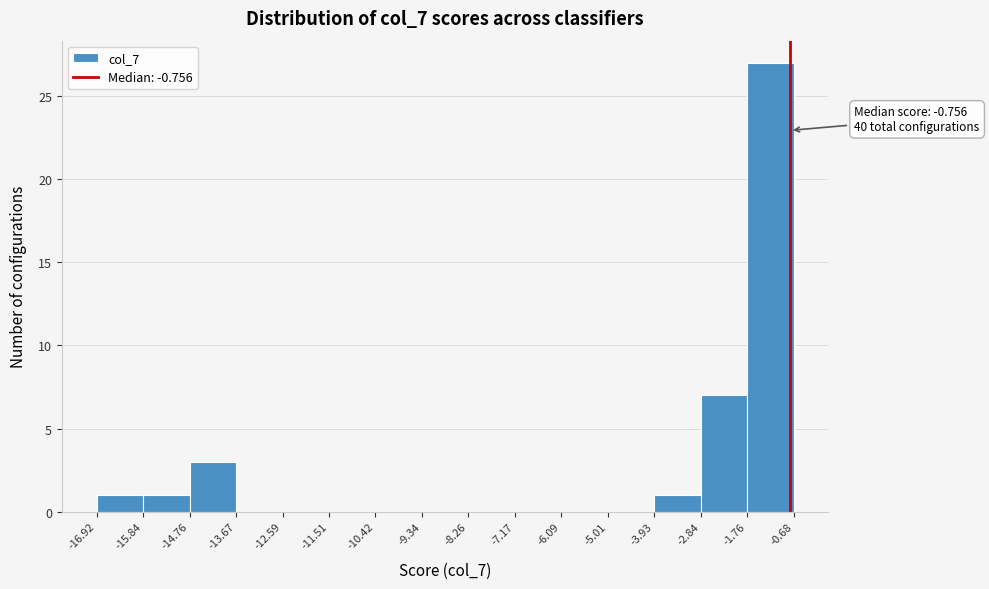

Over which range of the x-axis is the bar tallest?

-1.76 to -0.68